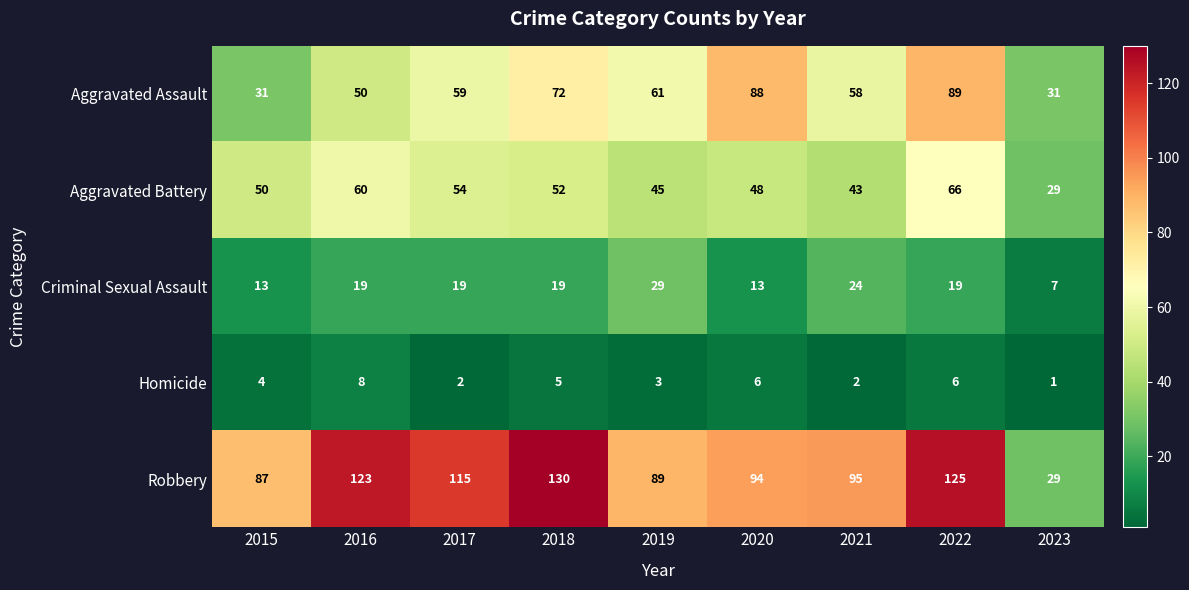

What is the approximate value of Robbery at 2023?

29